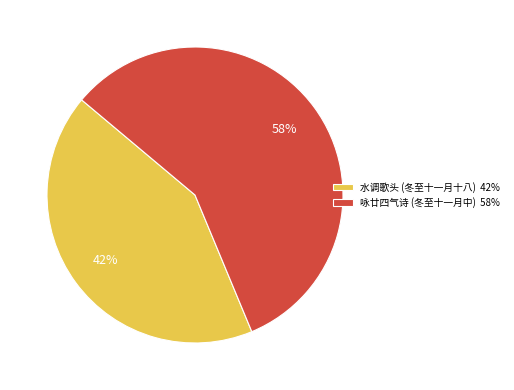

Which slice is the smallest?

水调歌头 (冬至十一月十八) 42%